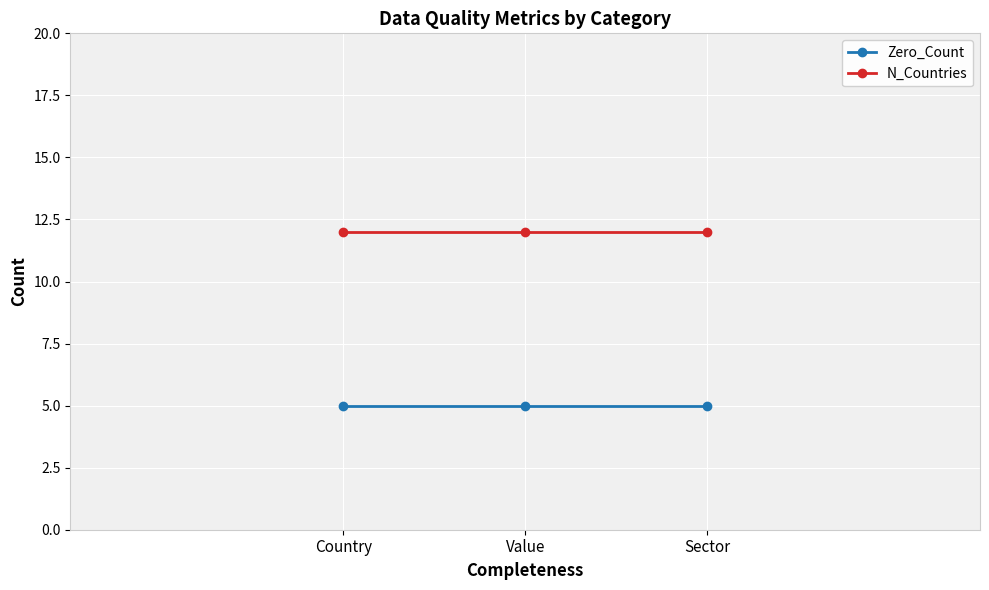

Reading left to right, extract all data points from this chart.

Zero_Count: 5	5	5
N_Countries: 12	12	12